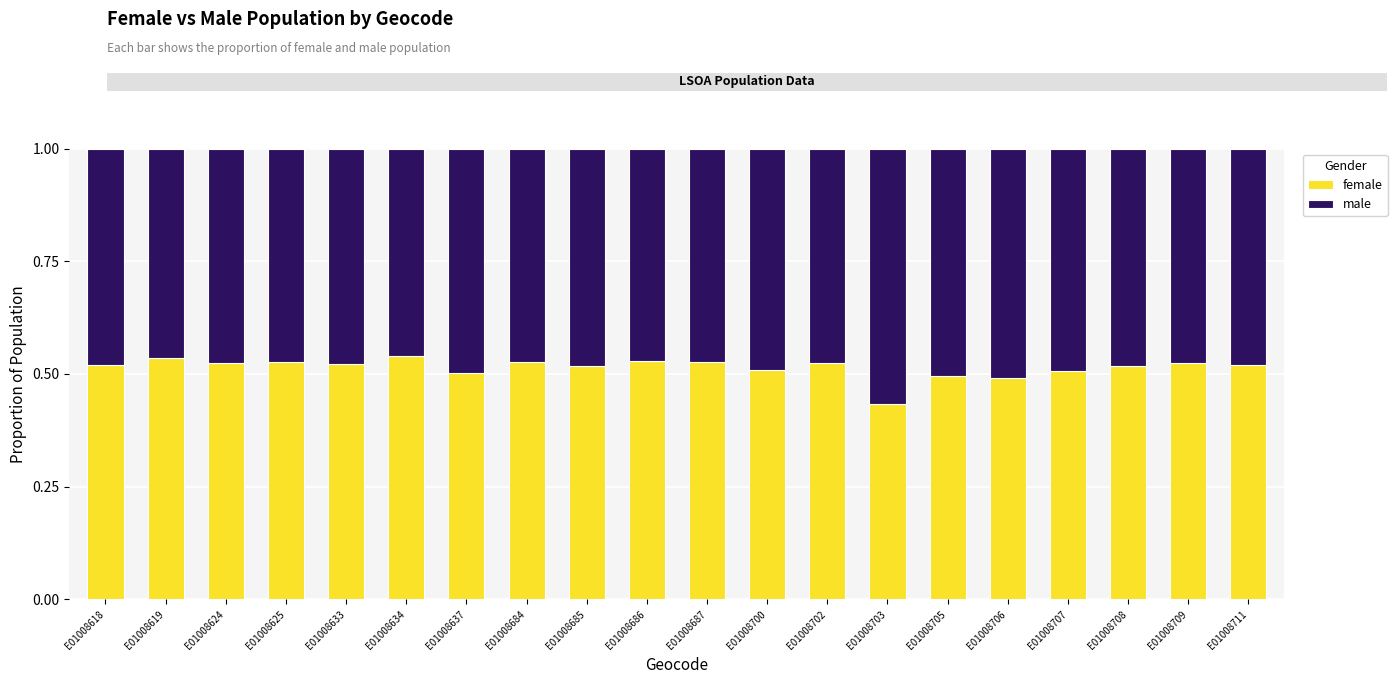

How many categories are shown in the chart?

20